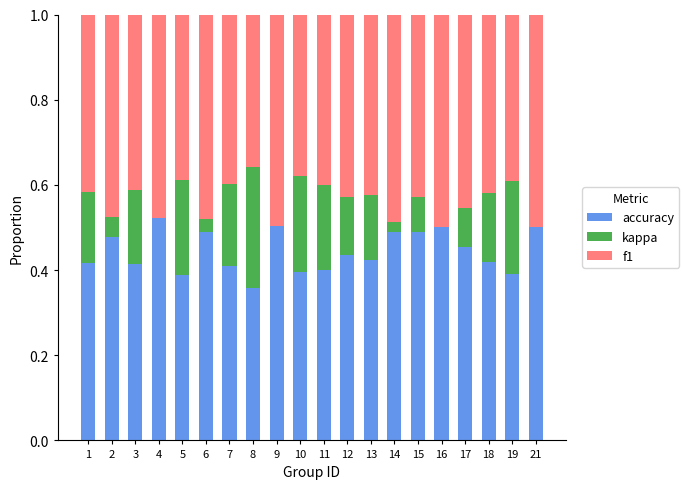

Are the bars grouped side by side (vs. stacked)?

No